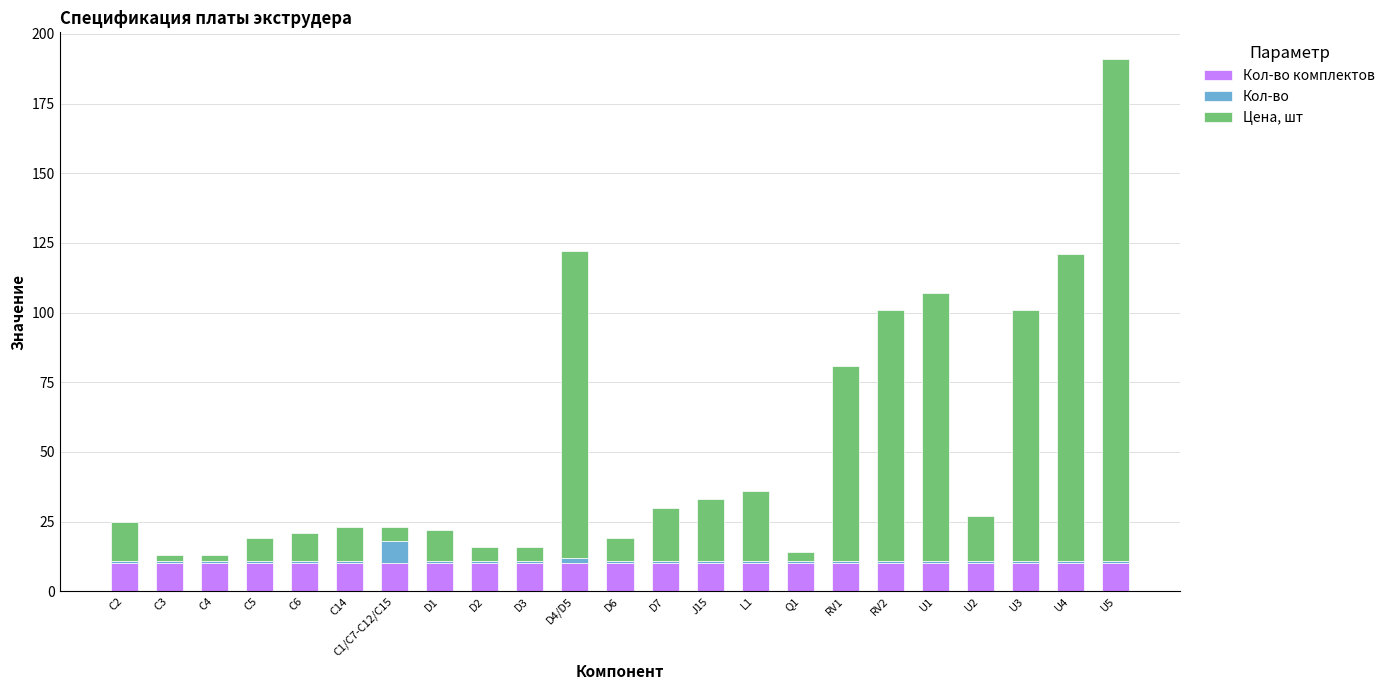

At which category is the sum across all series the highest?

U5